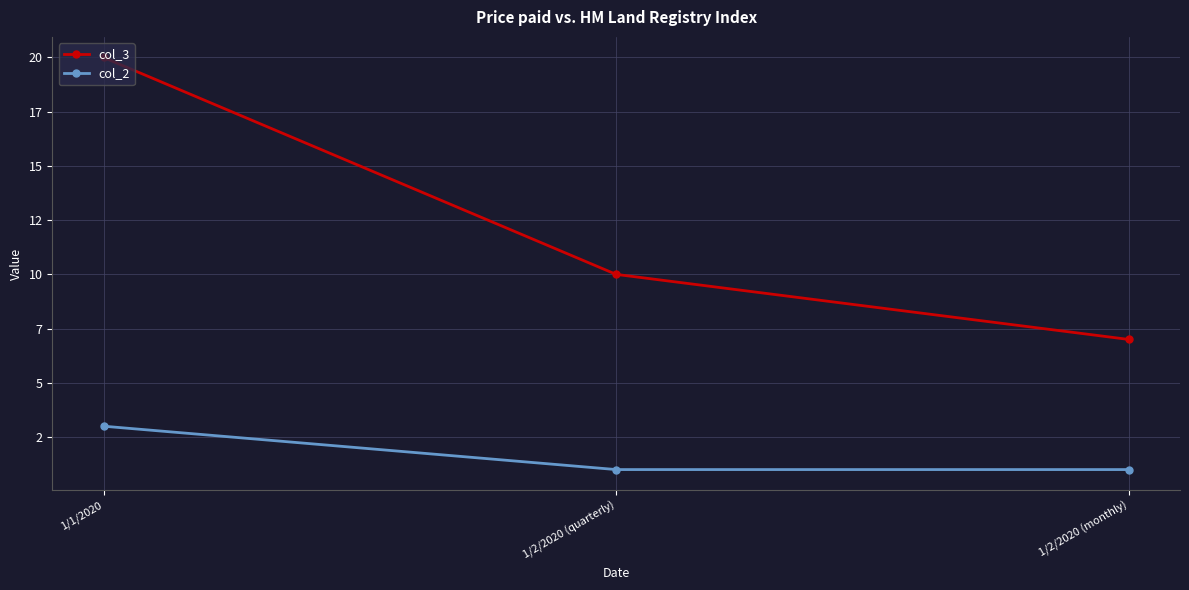

Which category has the highest value in the col_2 series?

1/1/2020